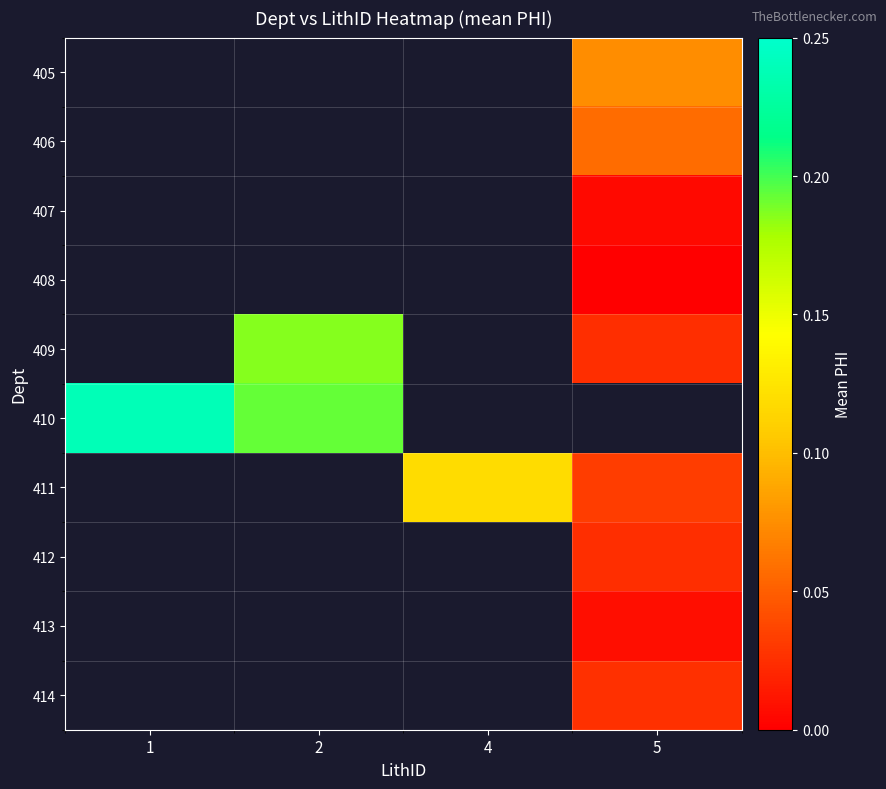

Which has a higher value, 2 or 1?

1